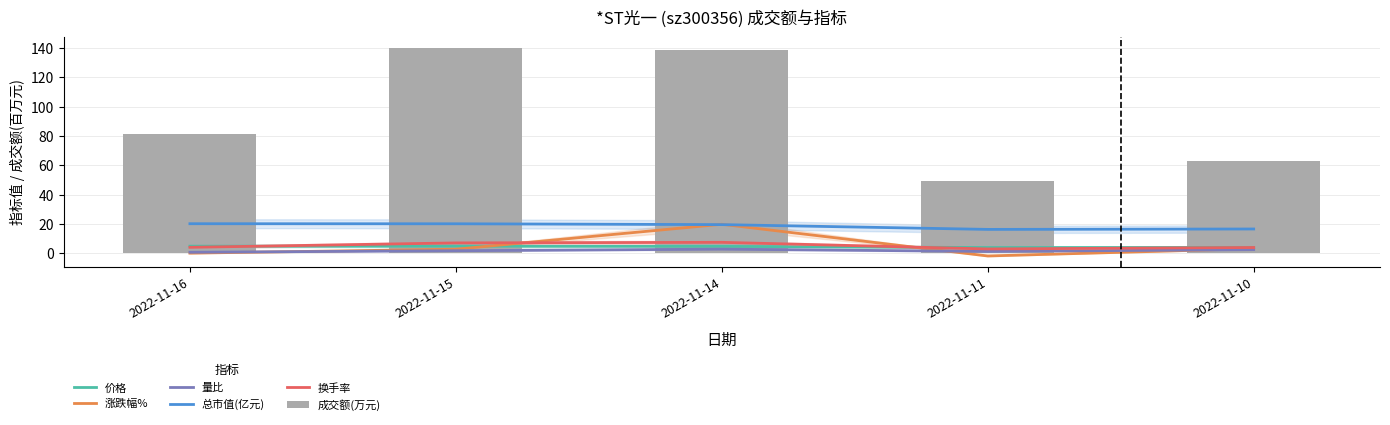

What are all the series names shown in the legend?

价格, 涨跌幅%, 量比, 总市值(亿元), 换手率, 成交额(万元)